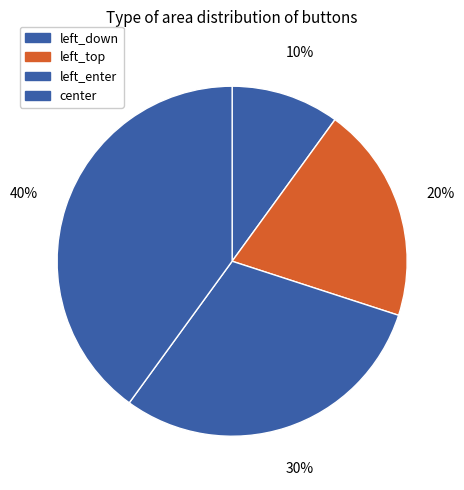

Does left_top account for over 50% of the chart?

No